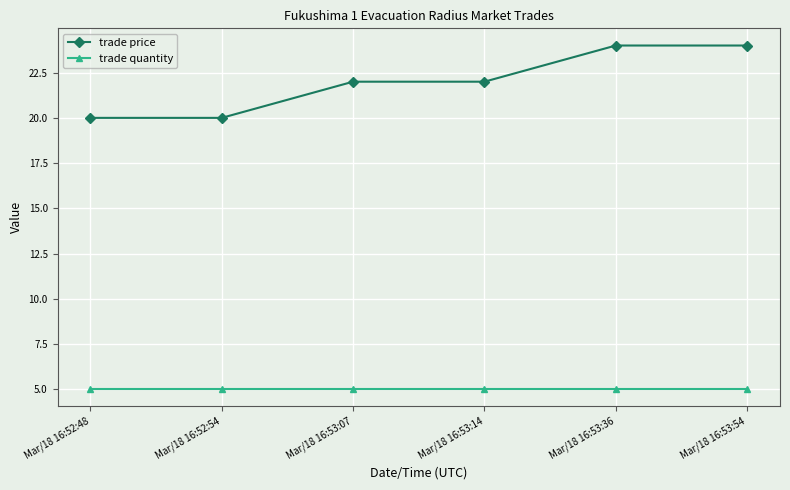

Does the chart display data point markers on the line(s)?

Yes